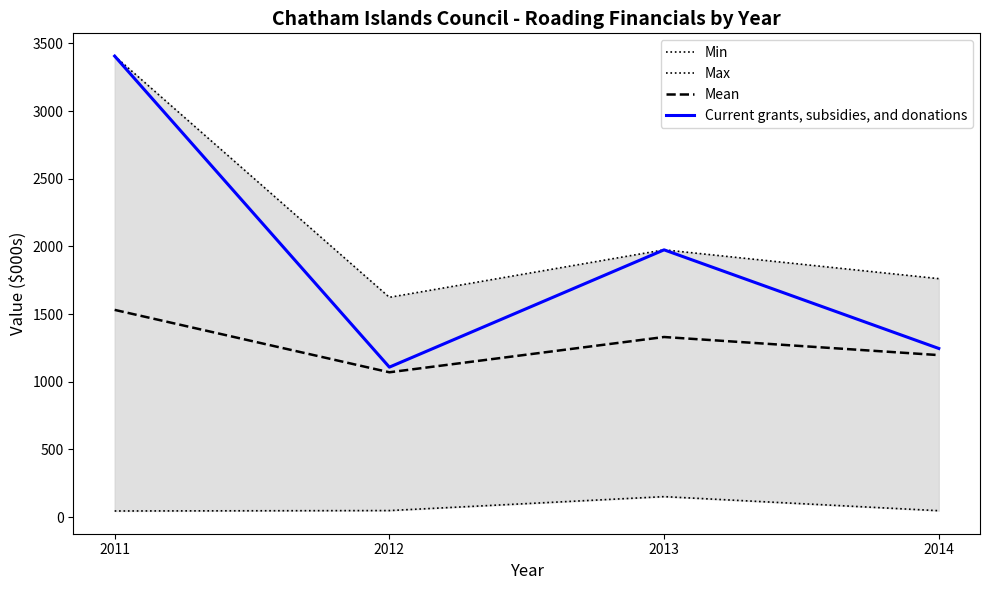

What is the difference between the highest and lowest values at 2014?

1715.0